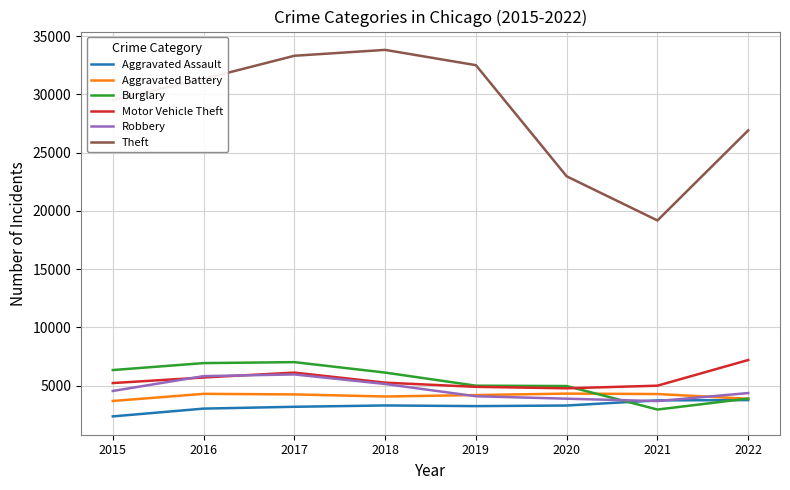

Where is Motor Vehicle Theft nearest to the value 5983?

2017